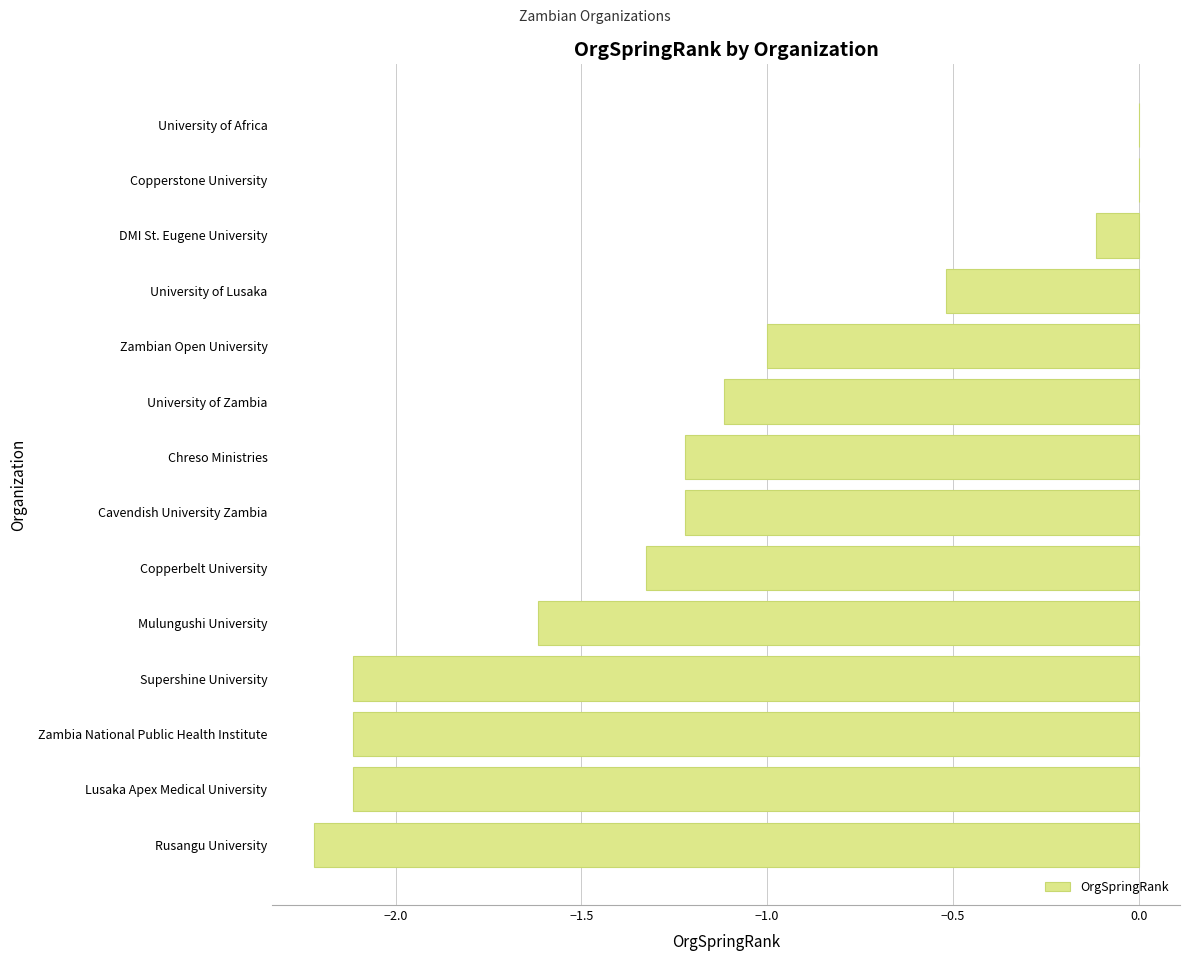

Is it true that the value at Supershine University is -0.9?

False